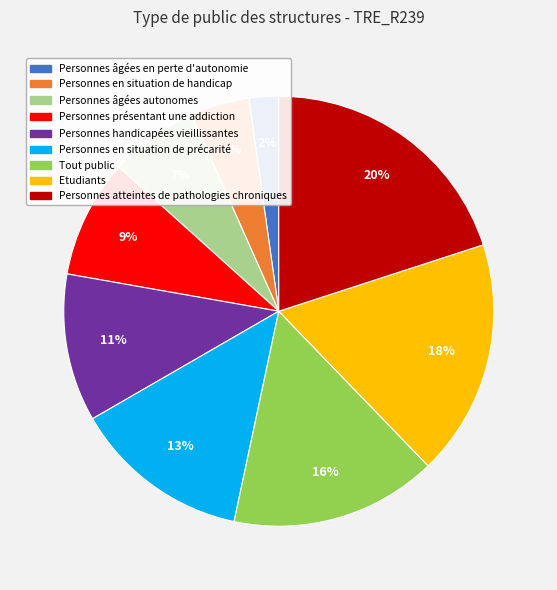

Is it true that Personnes âgées en perte d'autonomie is 2% of the pie?

True